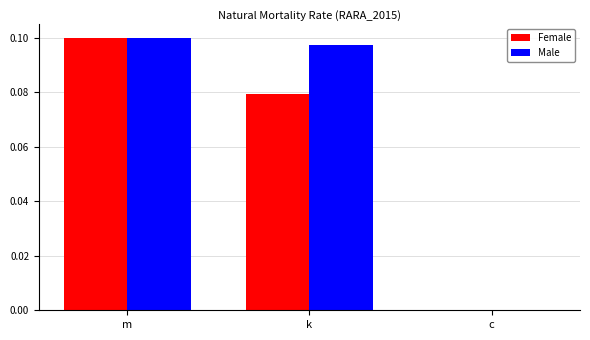

How many values in the Female series exceed 0?

2